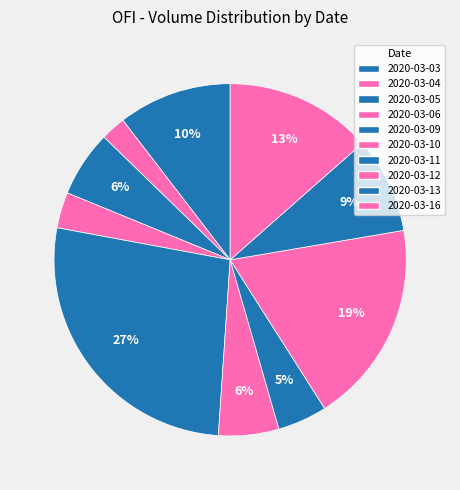

Does any single category account for the majority?

No